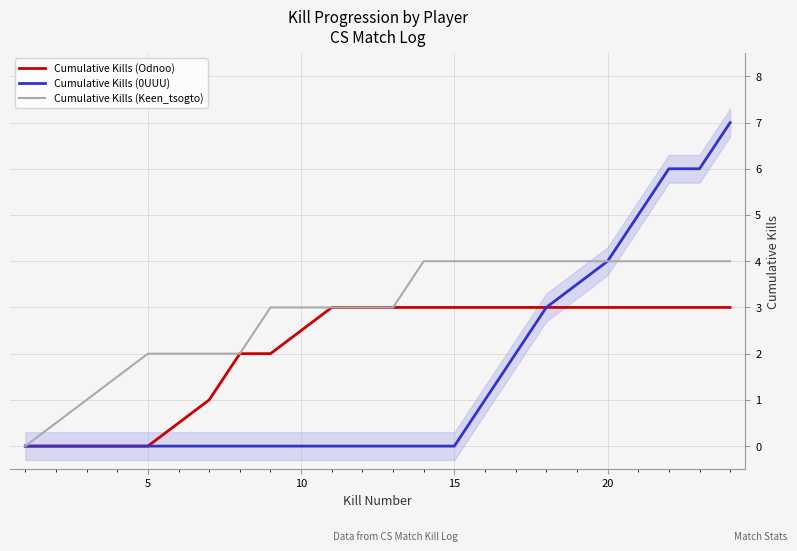

What are all the series names shown in the legend?

Cumulative Kills (Odnoo), Cumulative Kills (0UUU), Cumulative Kills (Keen_tsogto)